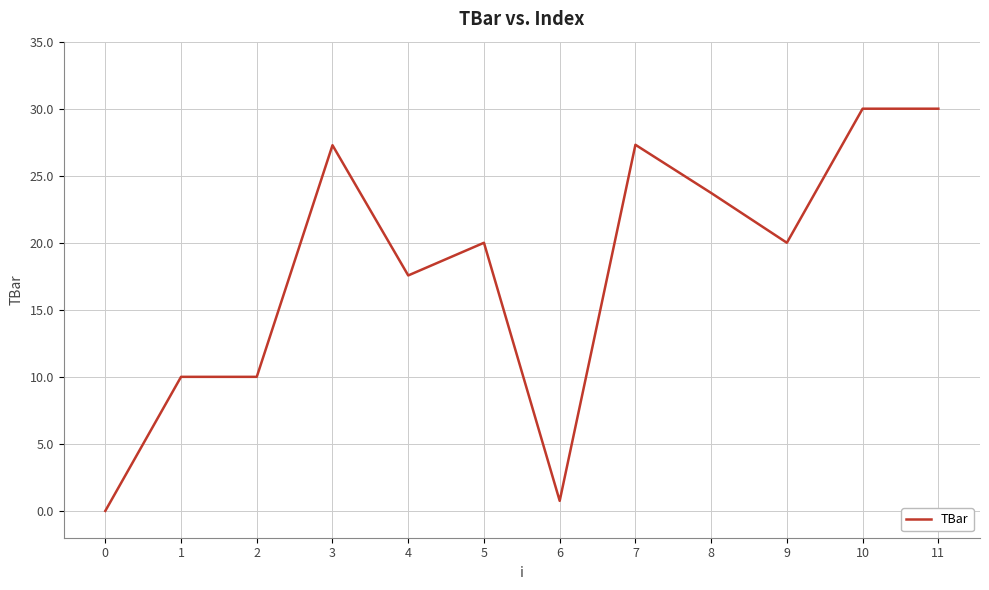

Count the number of categories in the chart.

12